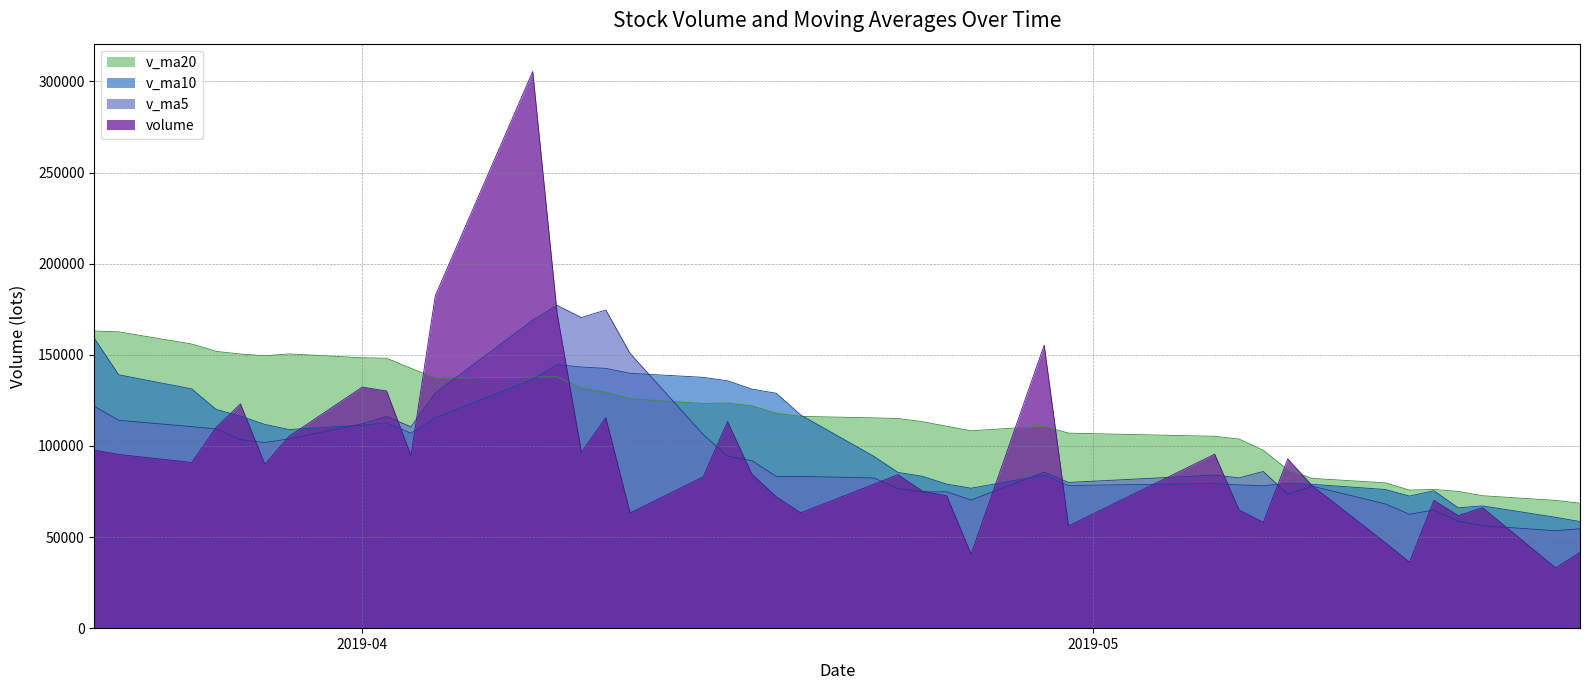

What are all the series names shown in the legend?

v_ma20, v_ma10, v_ma5, volume